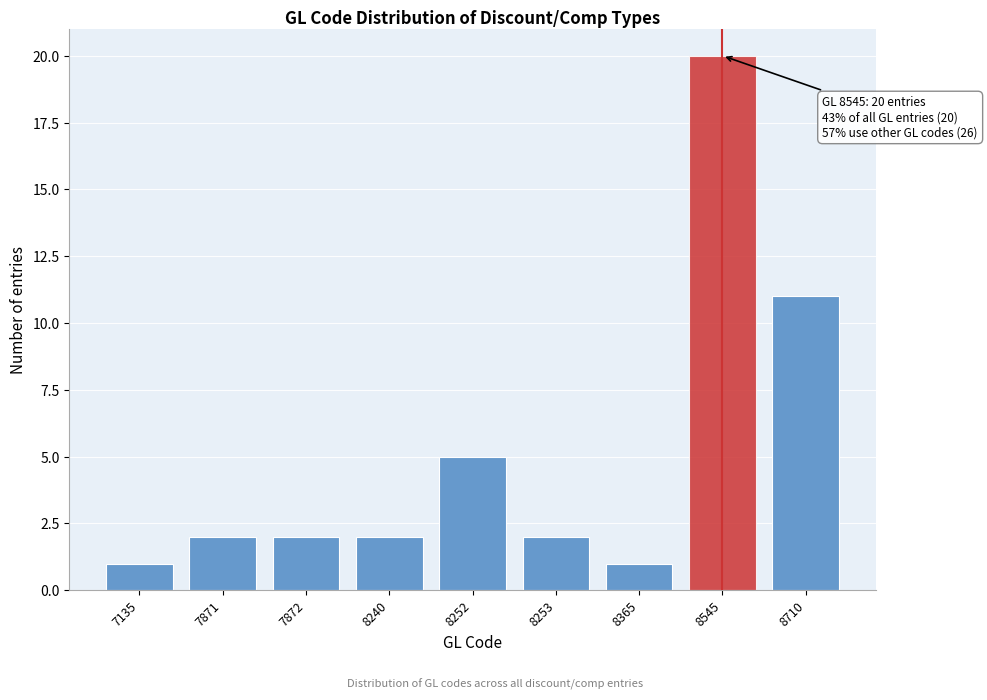

Reading left to right, extract all data points from this chart.

1	2	2	2	5	2	1	20	11